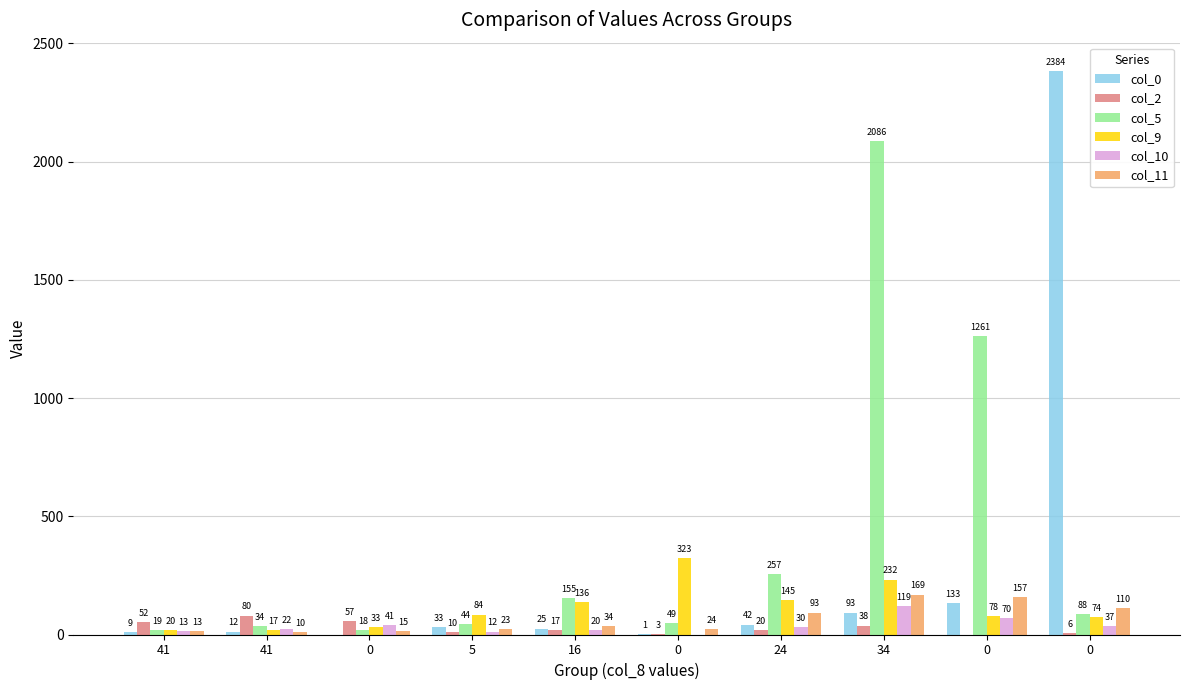

Where does the col_5 series first go above 88?

16